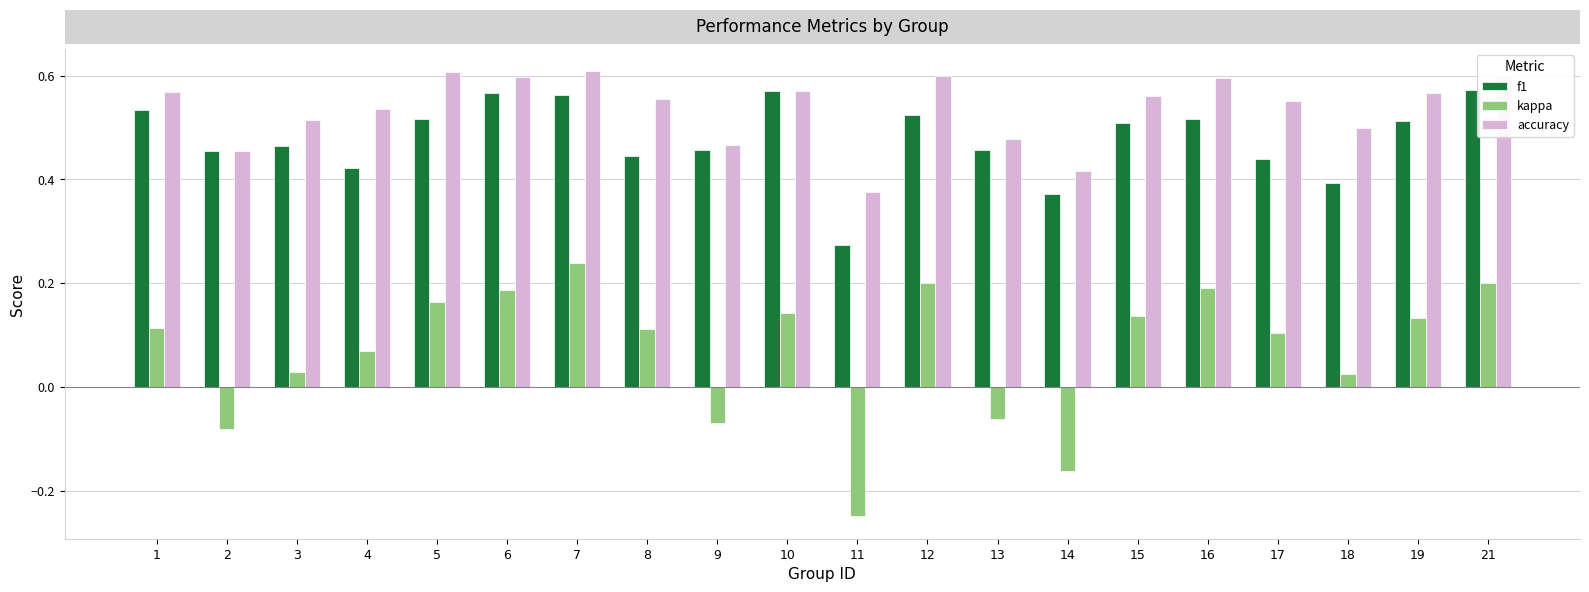

Count the accuracy values in the range 0 to 1.

20